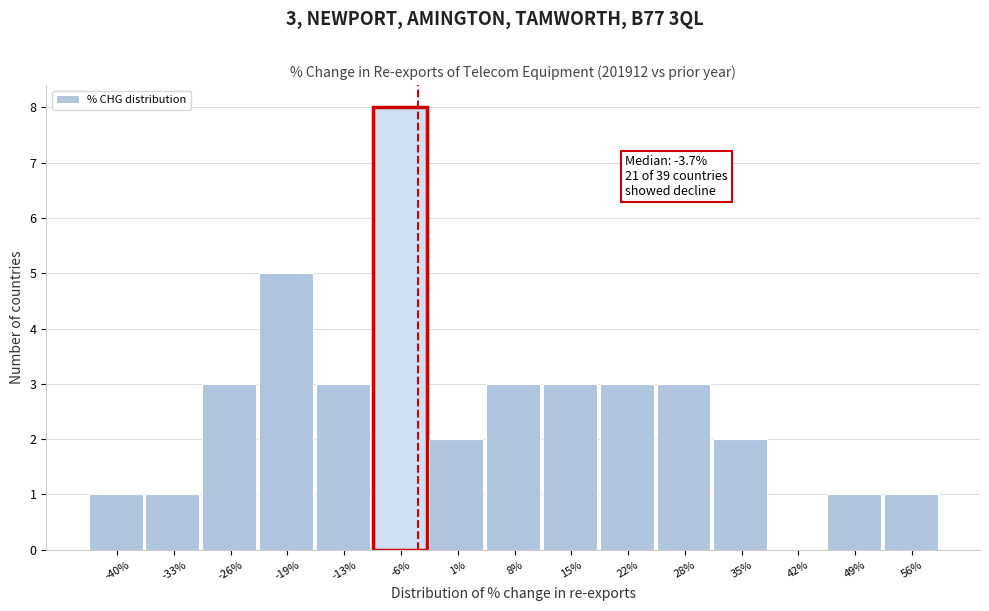

Which range on the x-axis has the tallest bar?

-9 to -2